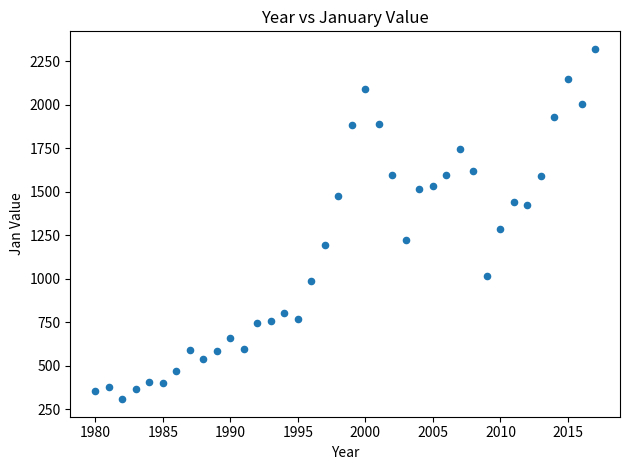

What Y value in the scatter plot is closest to 1315?

1285.3